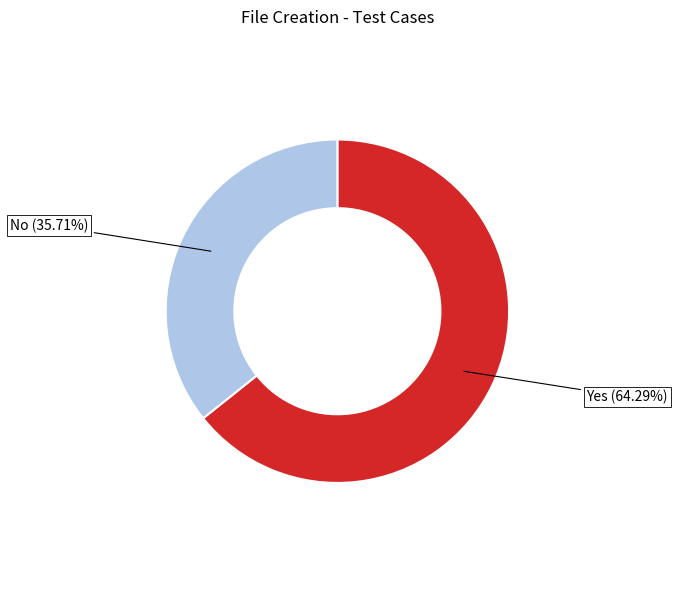

Is there a majority slice in this chart?

Yes